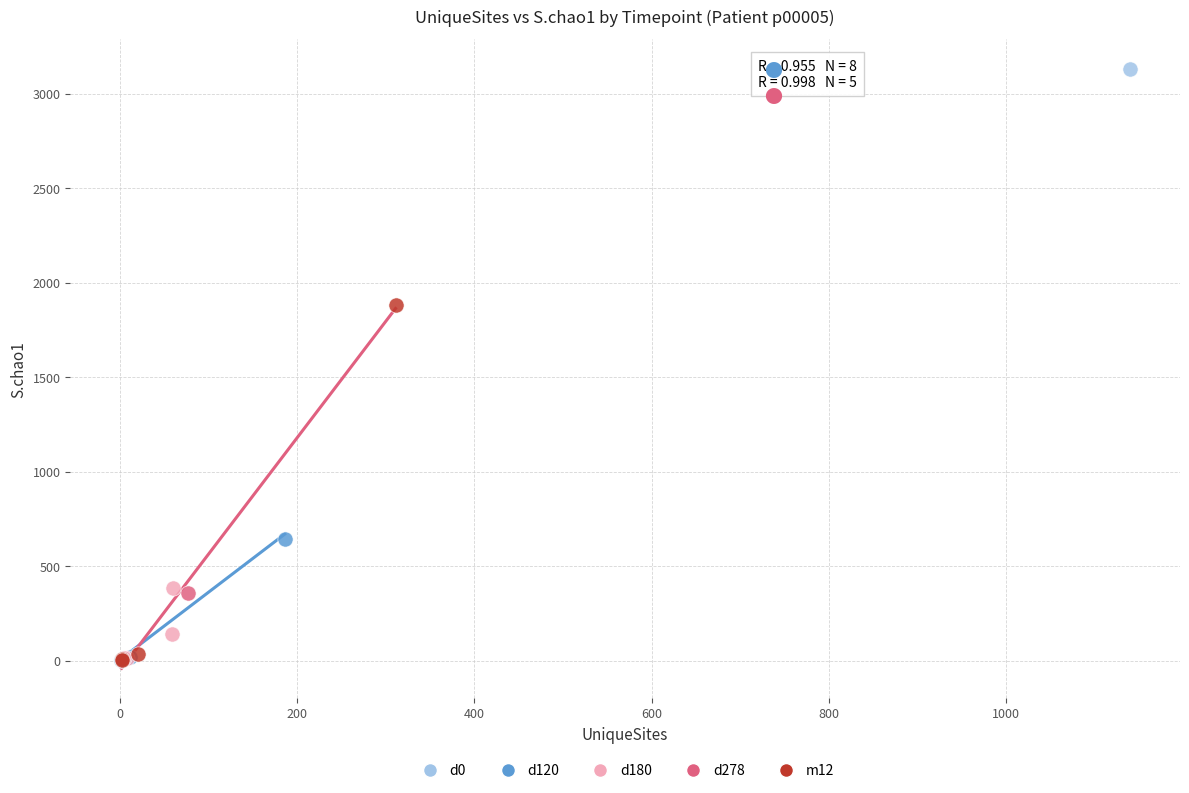

What are all the series names shown in the legend?

d0, d120, d180, d278, m12